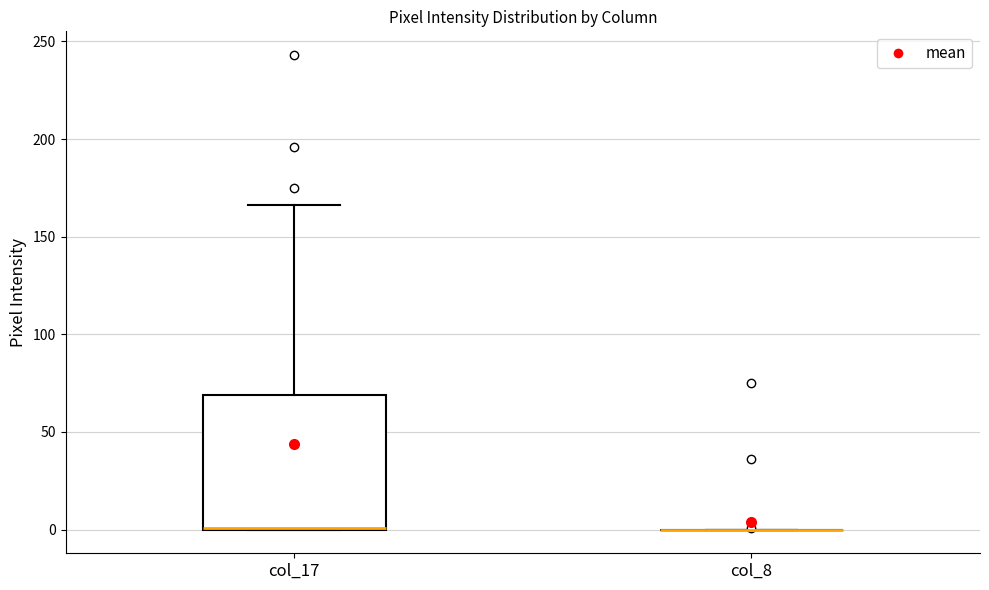

Where does the upper whisker of the box for col_17 end on the y-axis? The values are not printed on the chart, so give them approximately, as read against the axis.

165